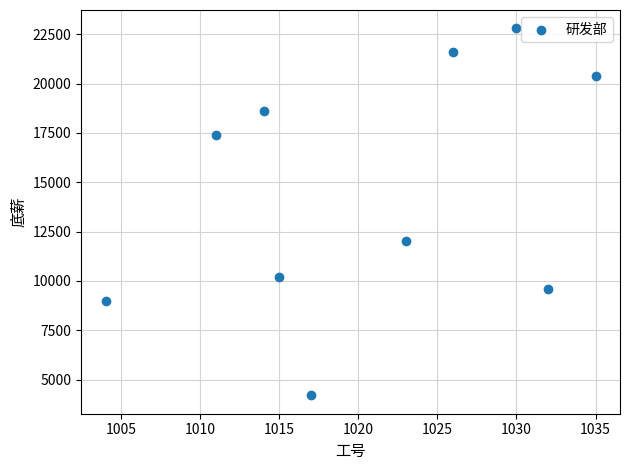

What is the range of Y values (max minus min)?

18600